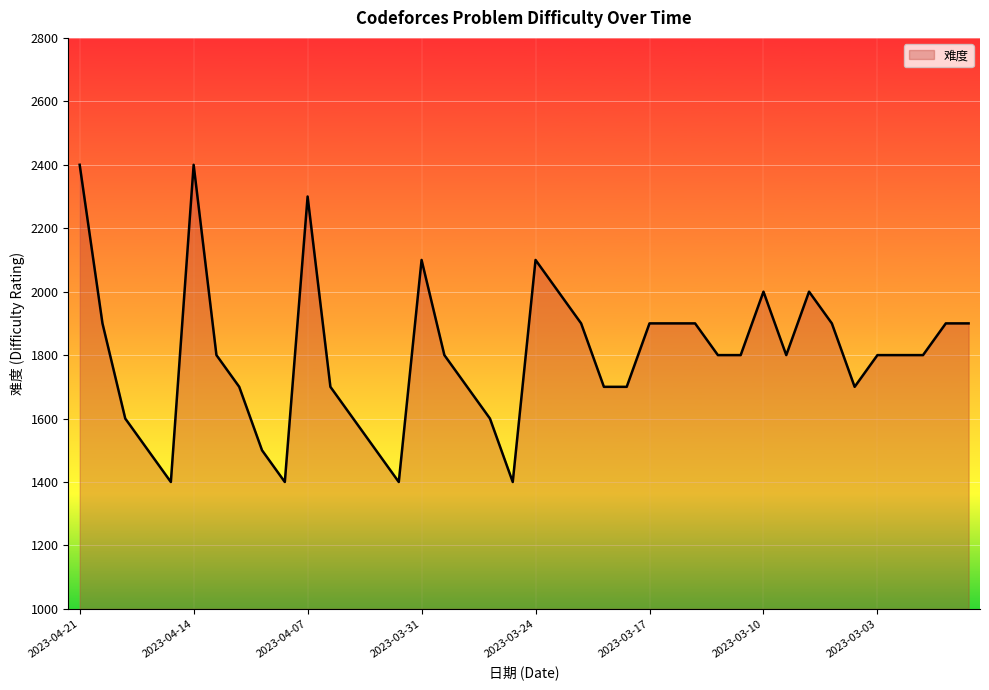

What is the smallest value displayed?

1400